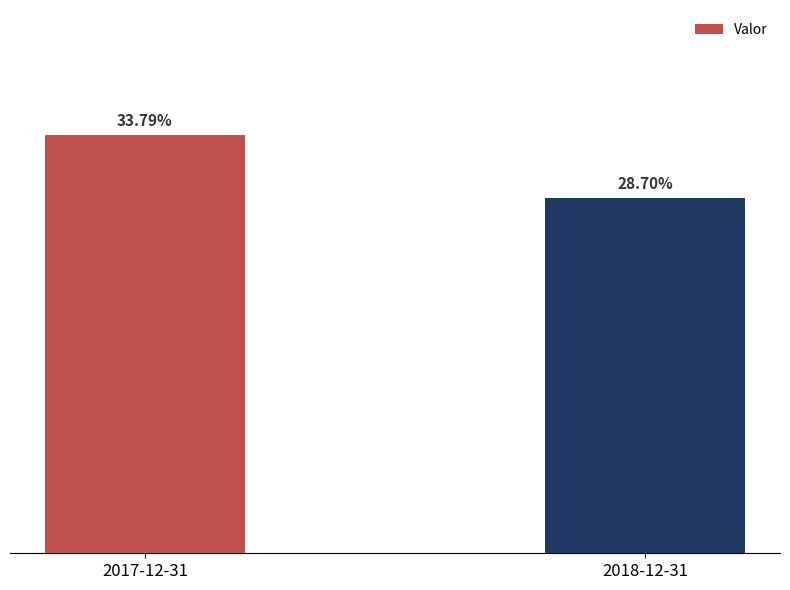

Are the bars horizontal?

No